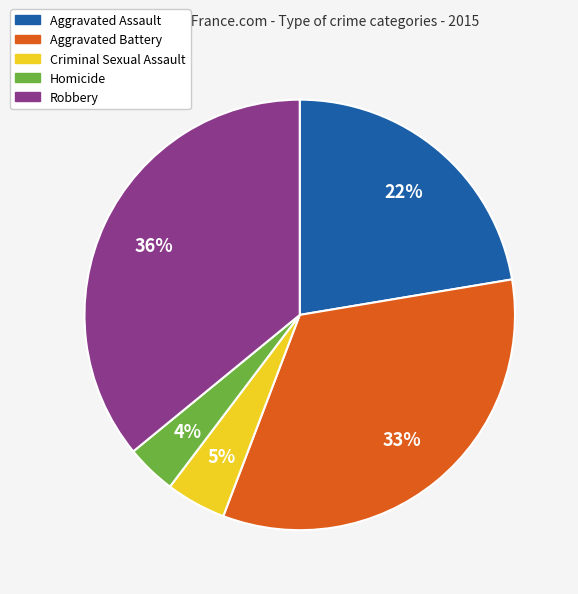

Is it true that Aggravated Battery is 33% of the pie?

True